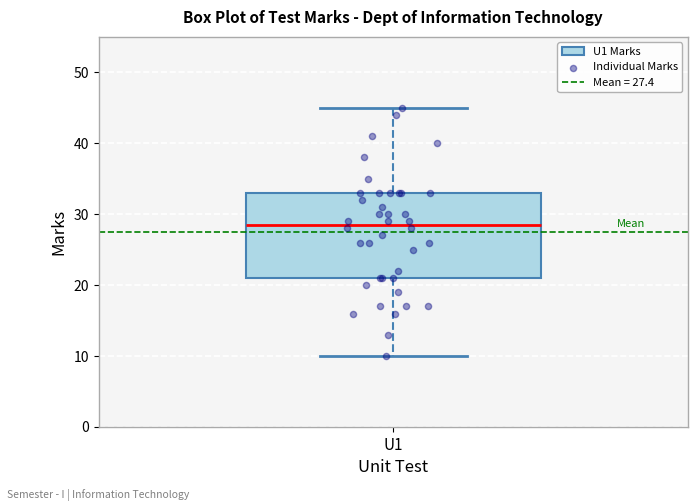

Where does the upper whisker of the box for U1 end on the y-axis? The values are not printed on the chart, so give them approximately, as read against the axis.

45